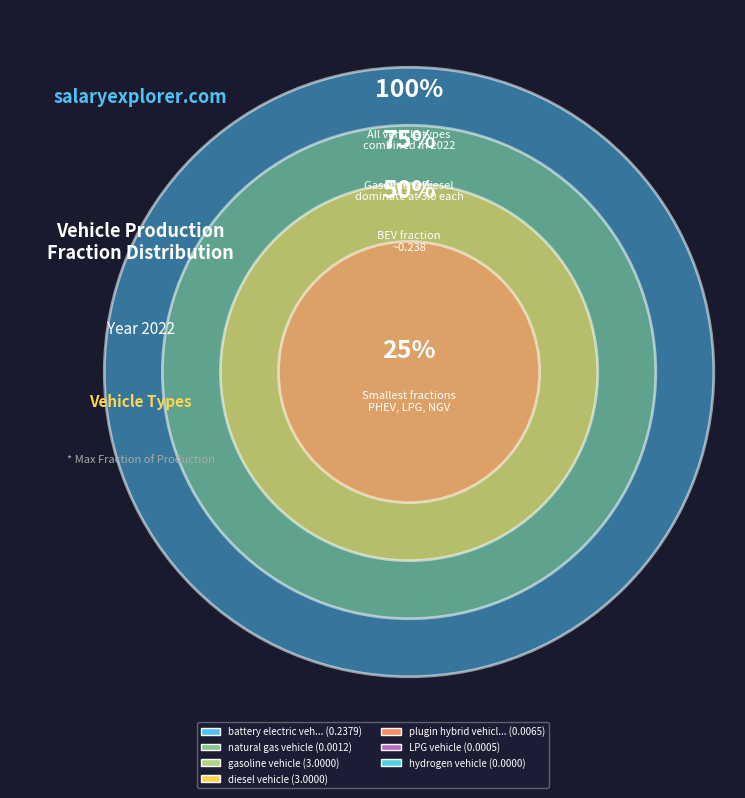

What is the largest slice in the pie chart?

gasoline vehicle